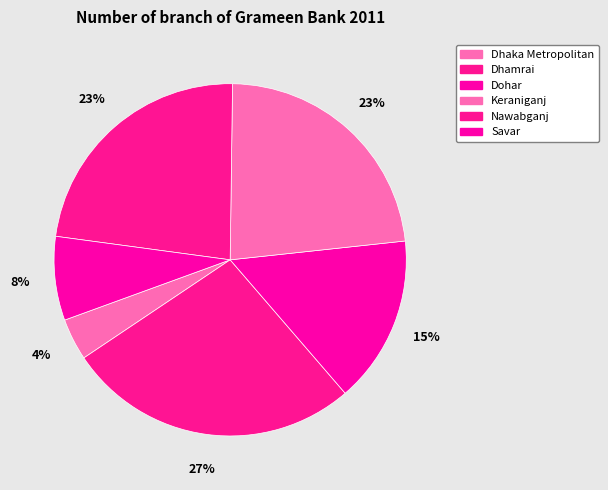

Is the sum of Nawabganj and Keraniganj greater than half?

No